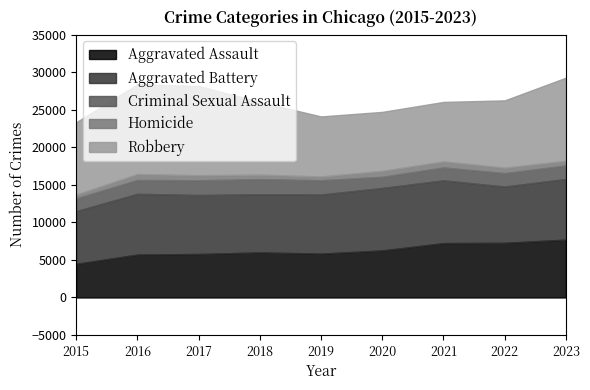

Is the value of Criminal Sexual Assault at 2022 greater than the value of Robbery at 2016?

No